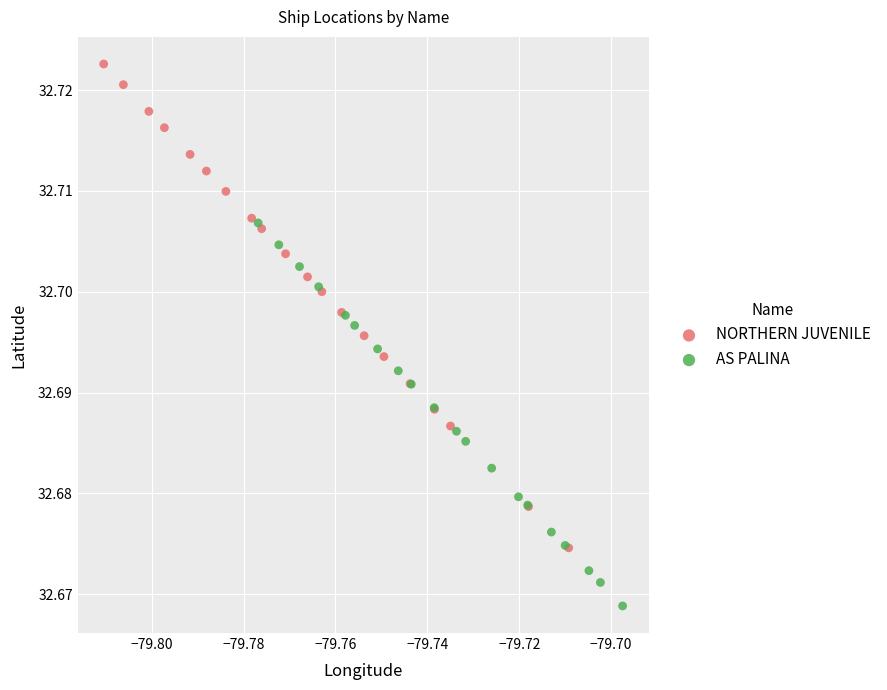

Which series contains the highest Y value?

NORTHERN JUVENILE